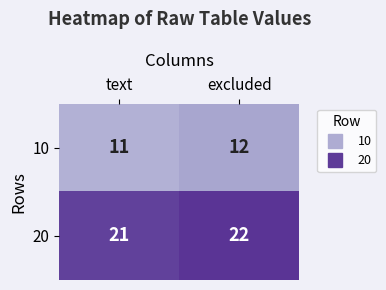

Which series has the largest total across all categories?

20